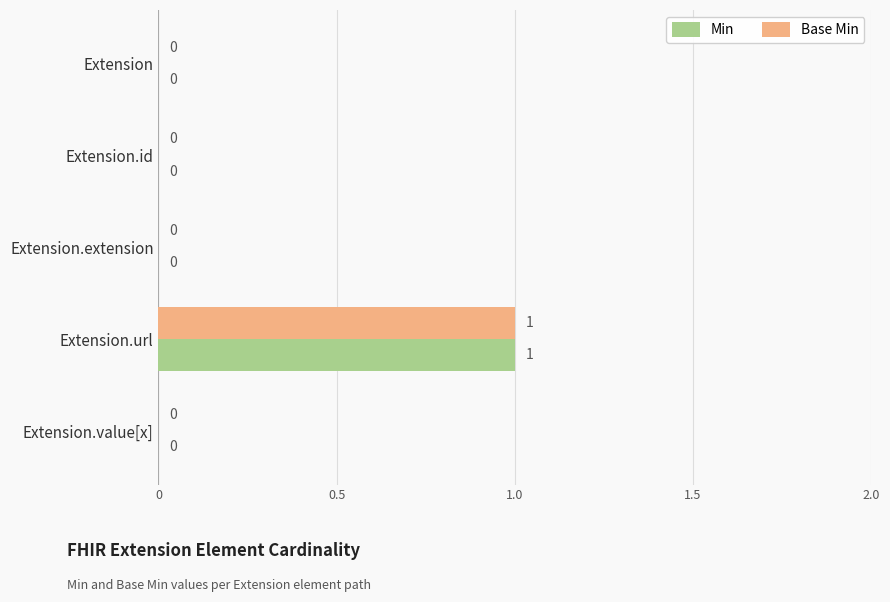

How many Base Min values are between 0 and 1?

5